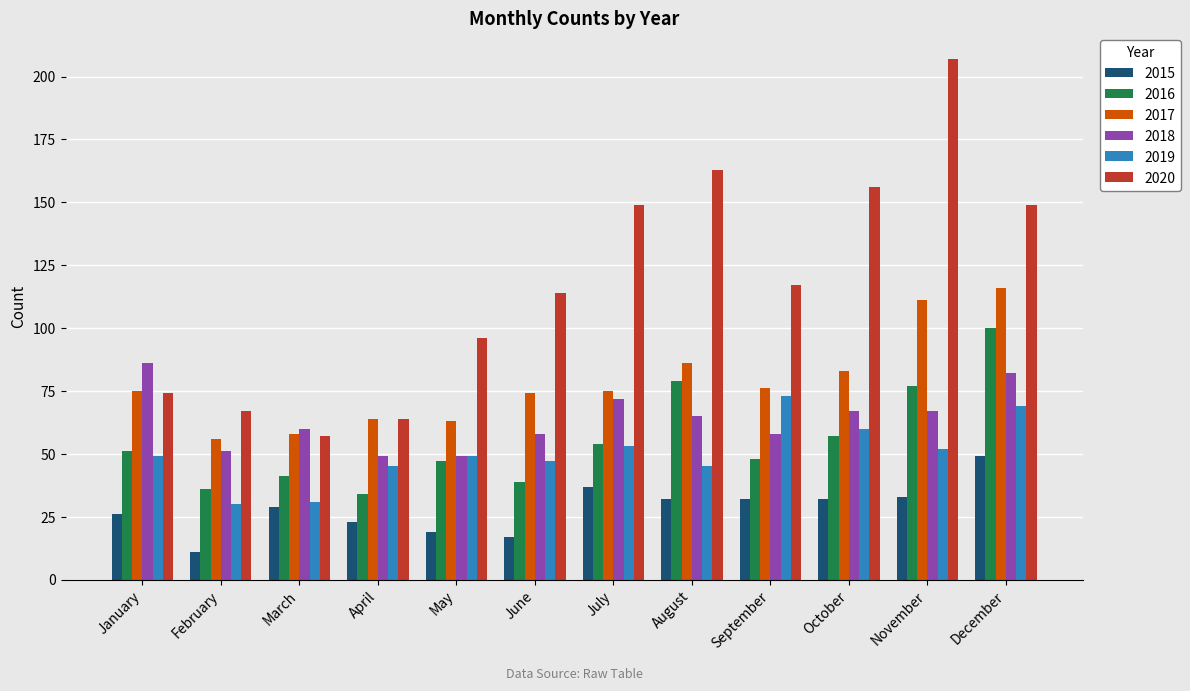

Which label corresponds to the smallest value in the chart?

February